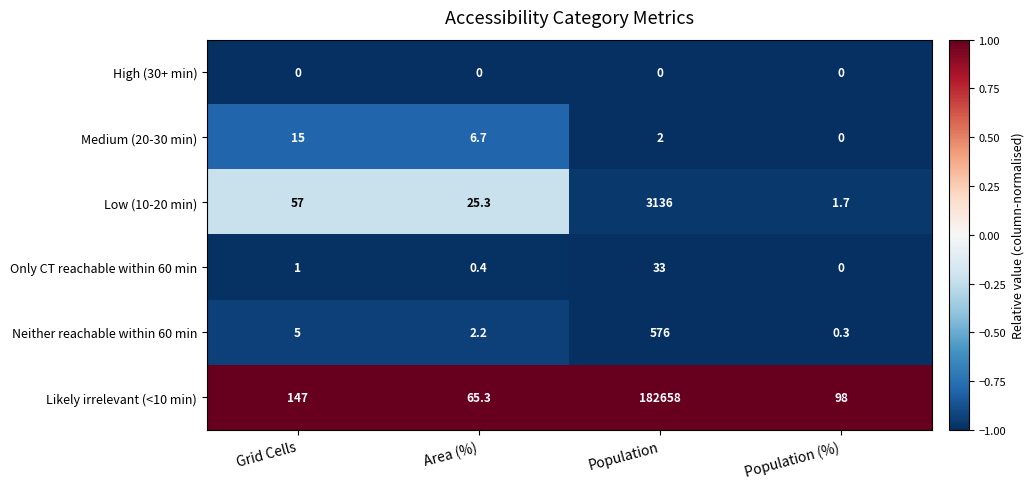

How many series are shown in this chart?

6